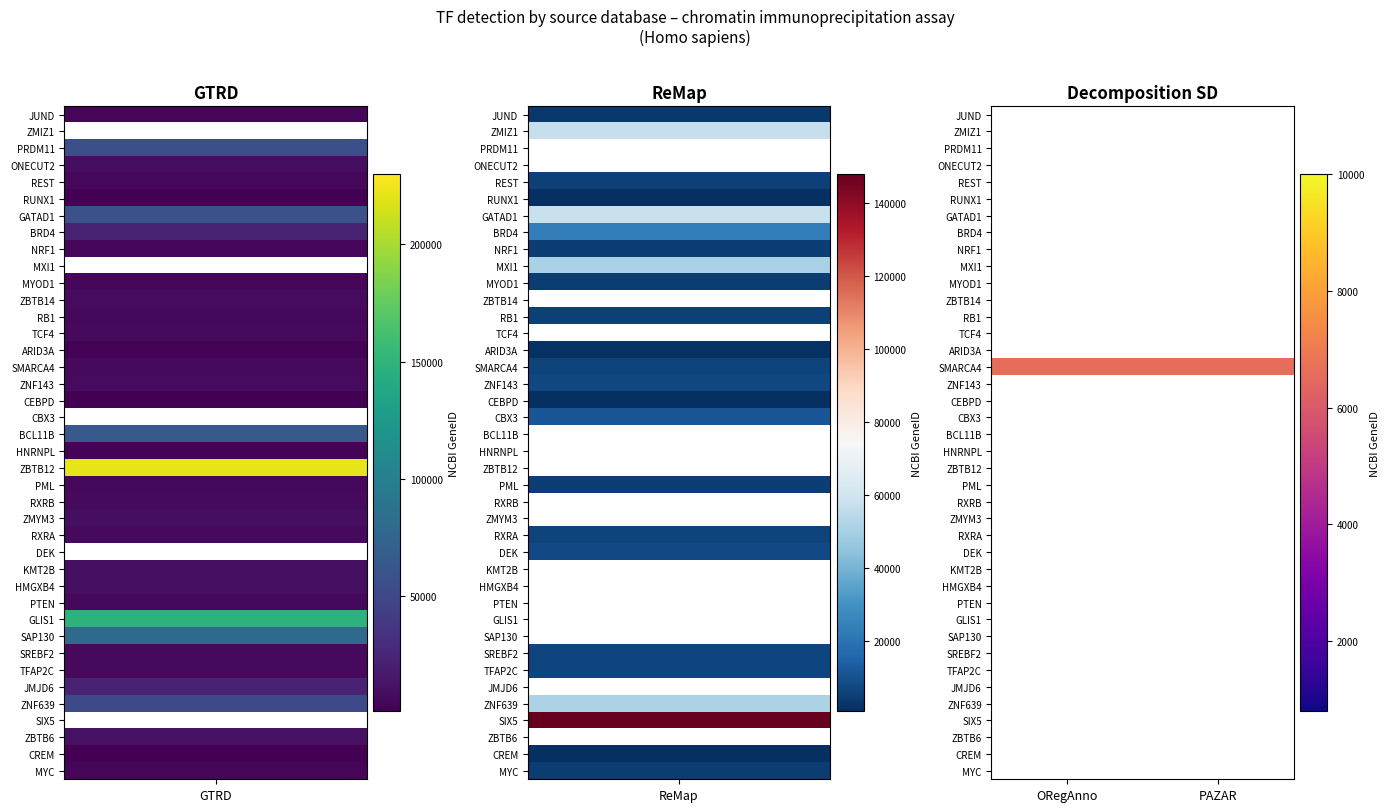

Is the value of KMT2B at ORegAnno greater than the value of PRDM11 at ORegAnno?

No